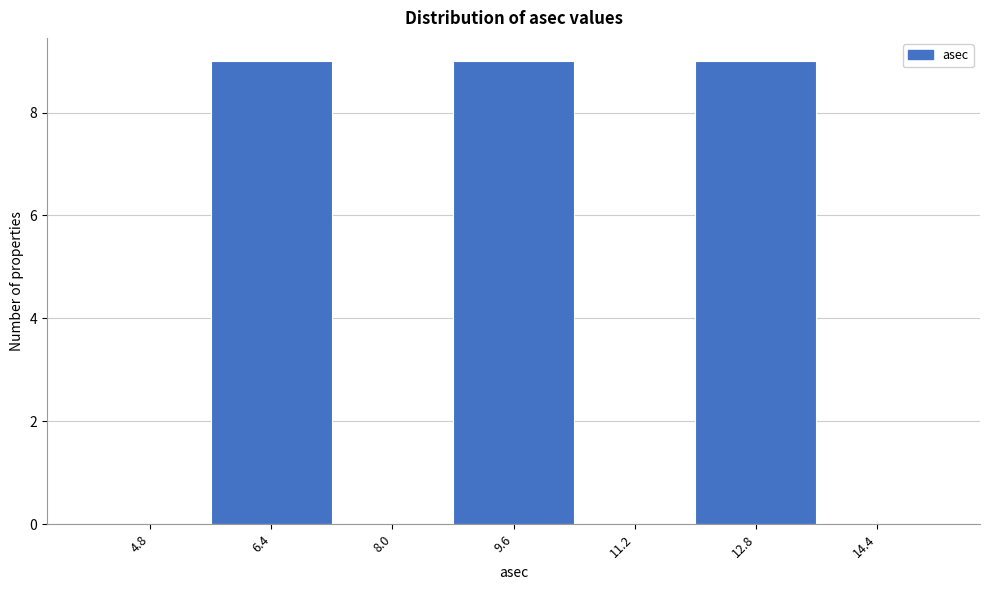

Reading left to right, list every bar in this chart as the range it spans on the x-axis followed by its height. The values are not printed on the chart, so give them approximately, as read against the axis.

4.0 to 5.6: 0
5.6 to 7.2: 9
7.2 to 8.8: 0
8.8 to 10.4: 9
10.4 to 12.0: 0
12.0 to 13.6: 9
13.6 to 15.2: 0